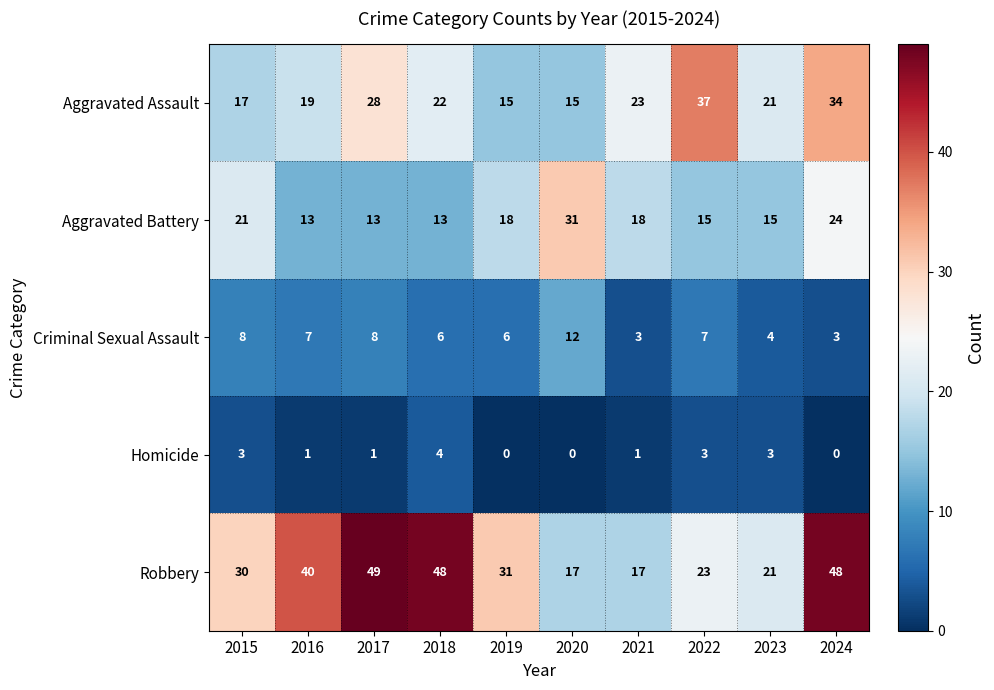

Is it true that Aggravated Battery equals 21 at 2015?

True